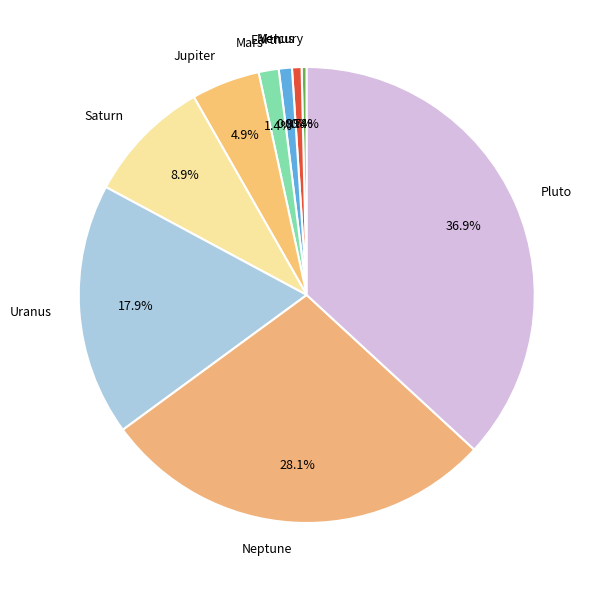

How many segments does this pie chart have?

9